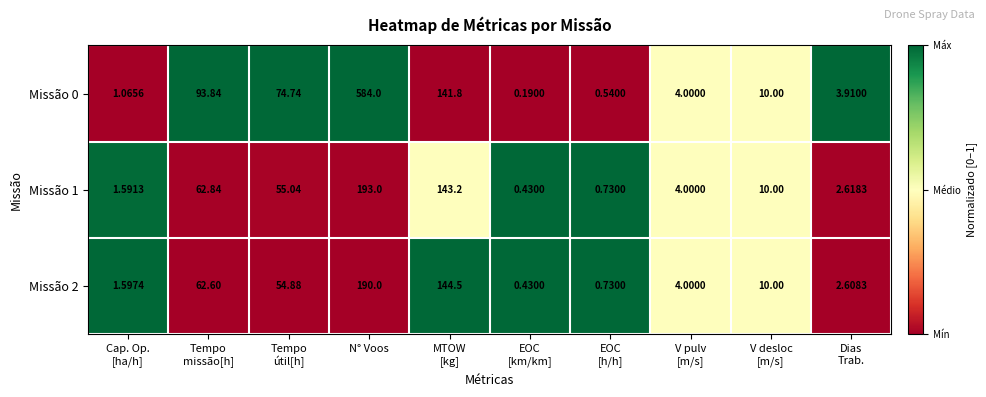

At which category is the sum across all series the highest?

N° Voos